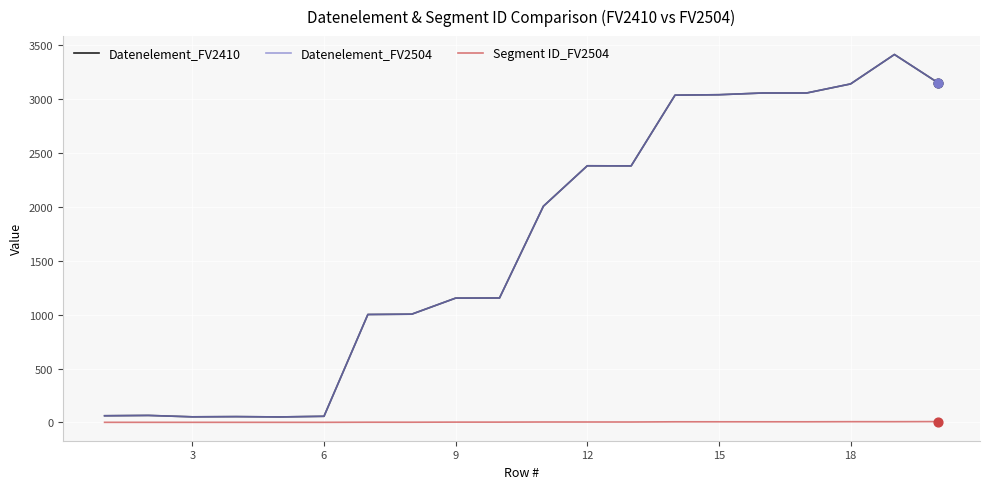

What are all the series names shown in the legend?

Datenelement_FV2410, Datenelement_FV2504, Segment ID_FV2504